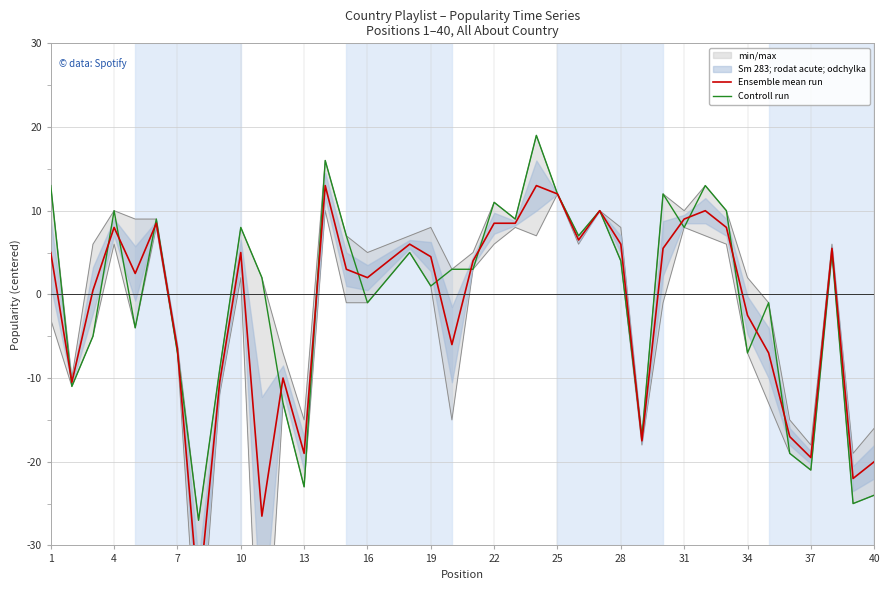

True or false: Ensemble mean run and Controll run cross at least once.

True